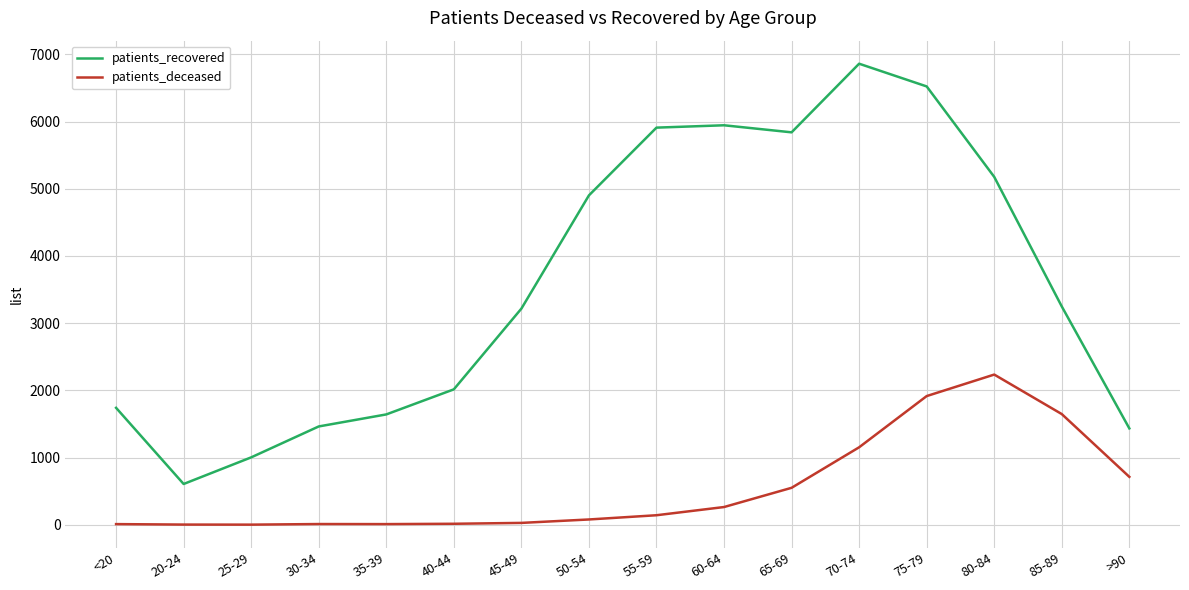

At which category is the sum across all series the highest?

75-79